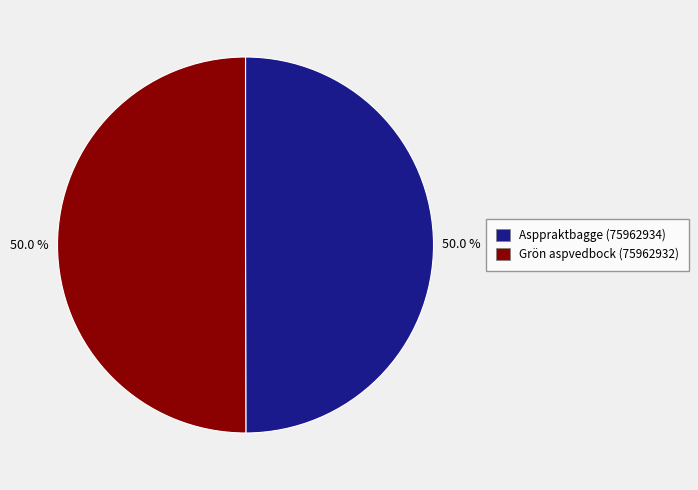

True or false: Grön aspvedbock (75962932) accounts for 50% of the total.

True